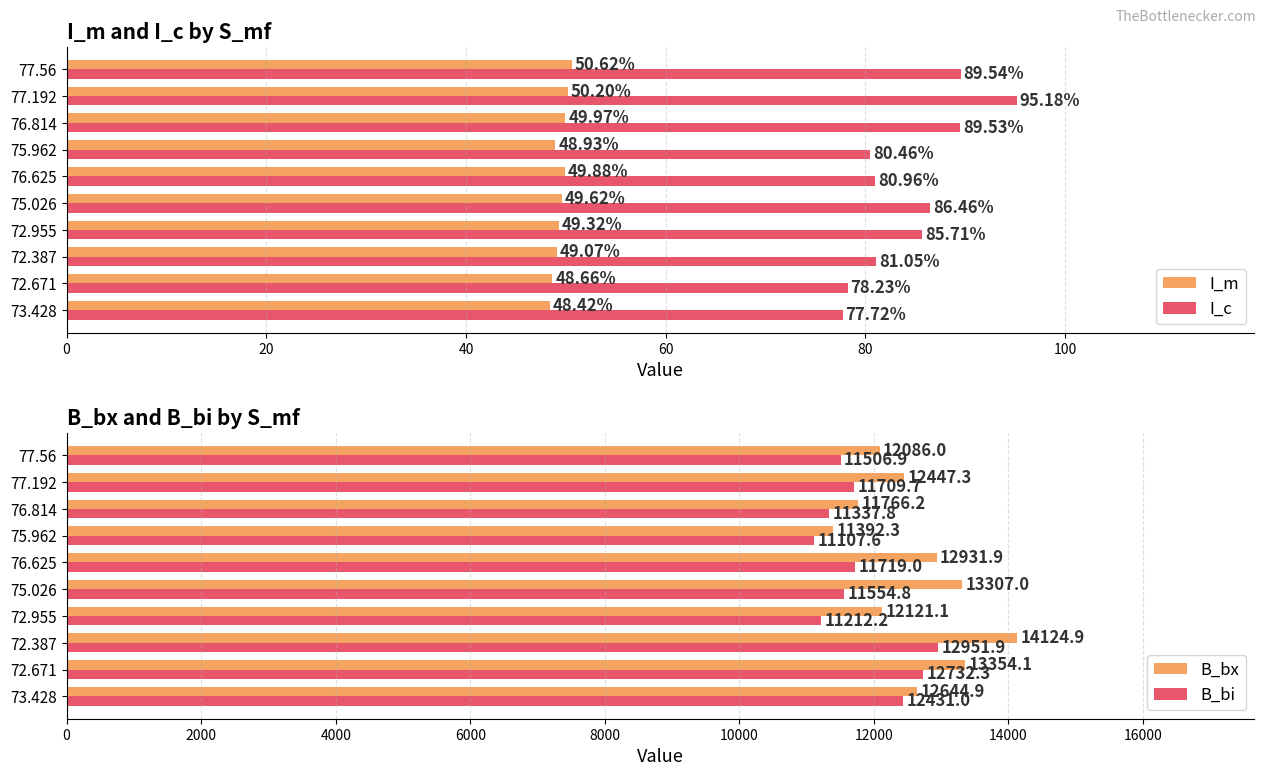

Which series has the largest range (max minus min)?

B_bx